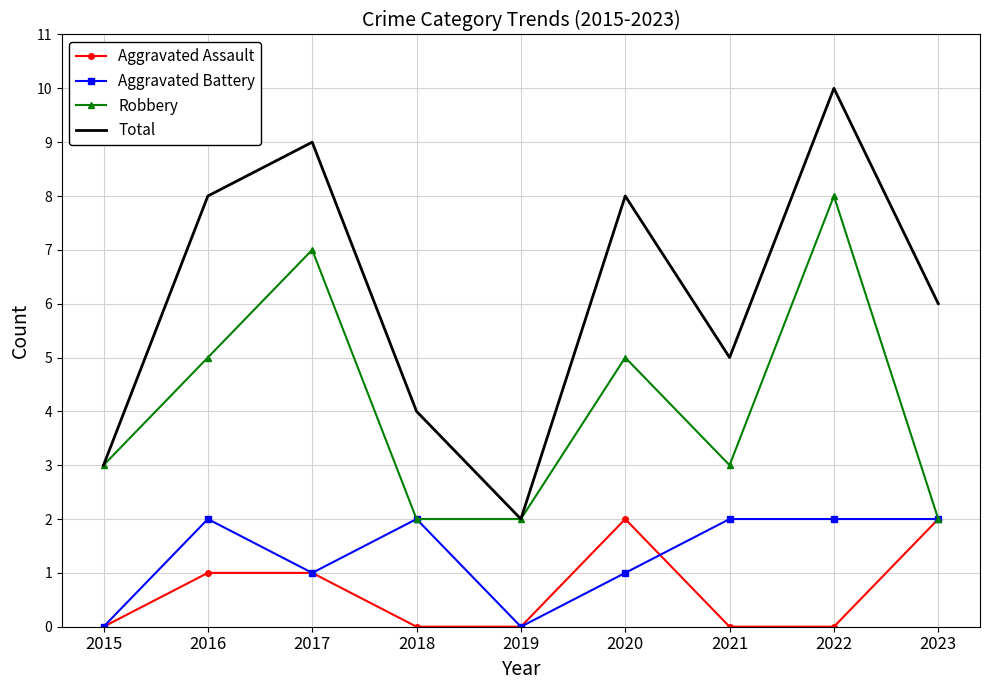

Is the value of Aggravated Battery at 2015 greater than the value of Total at 2019?

No